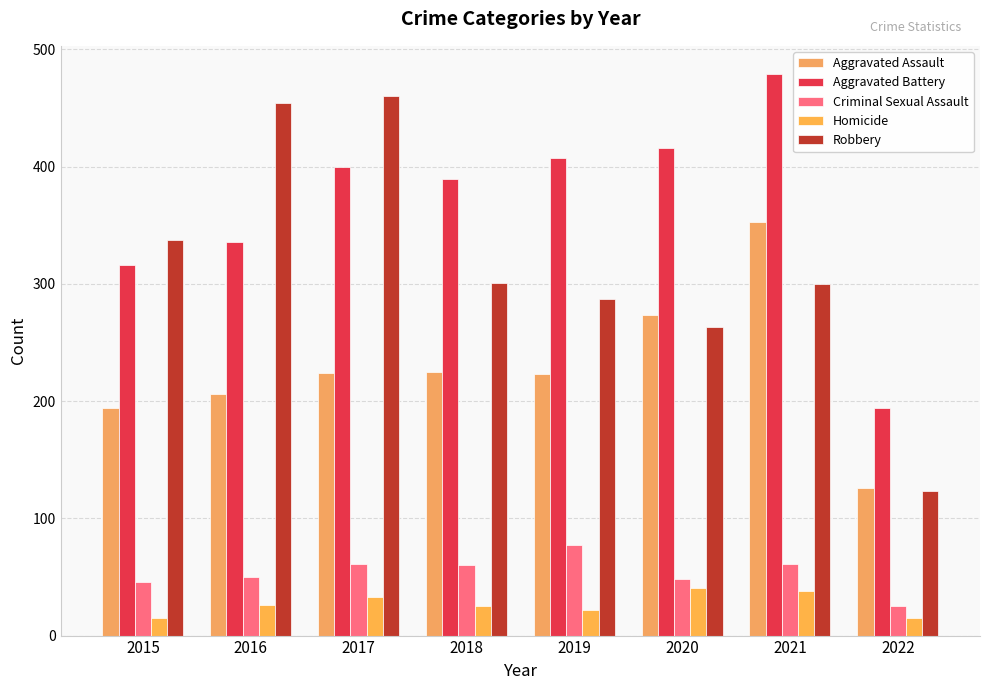

How many bars are there in each group?

5